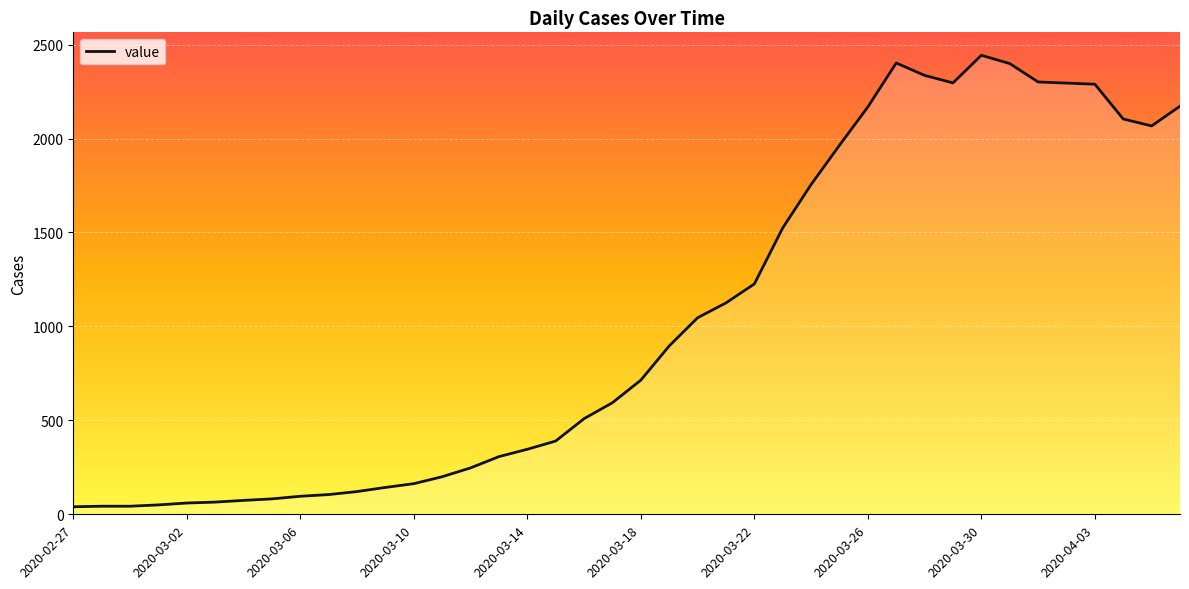

What is the difference between the second highest and minimum values?

2362